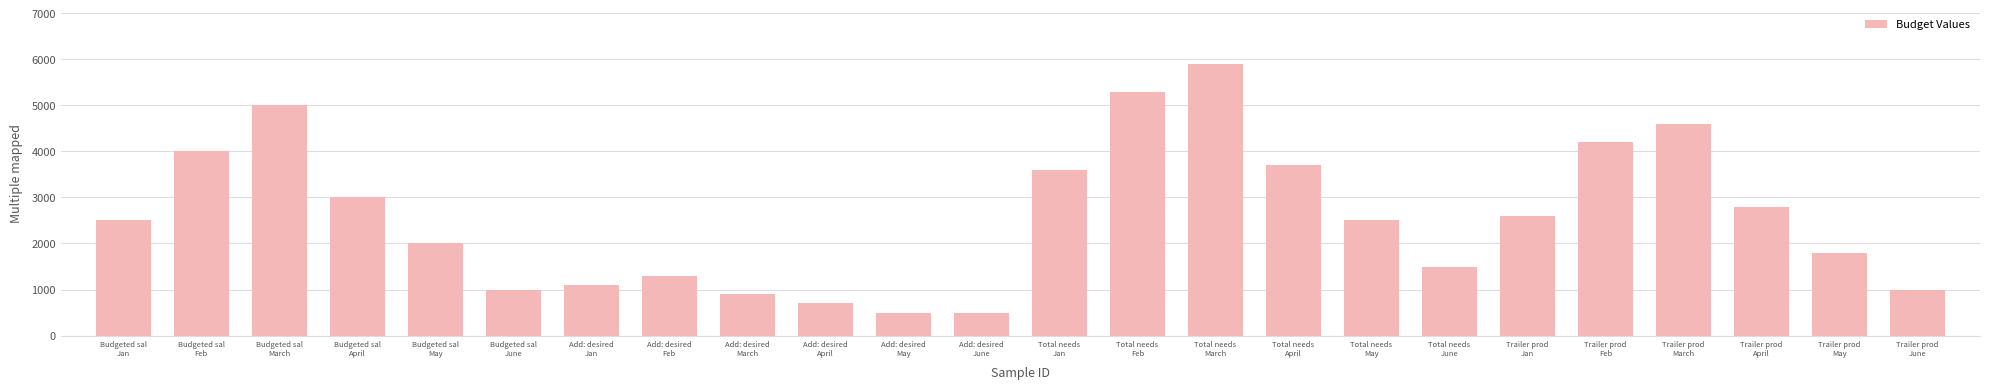

How many distinct data groups are displayed?

1